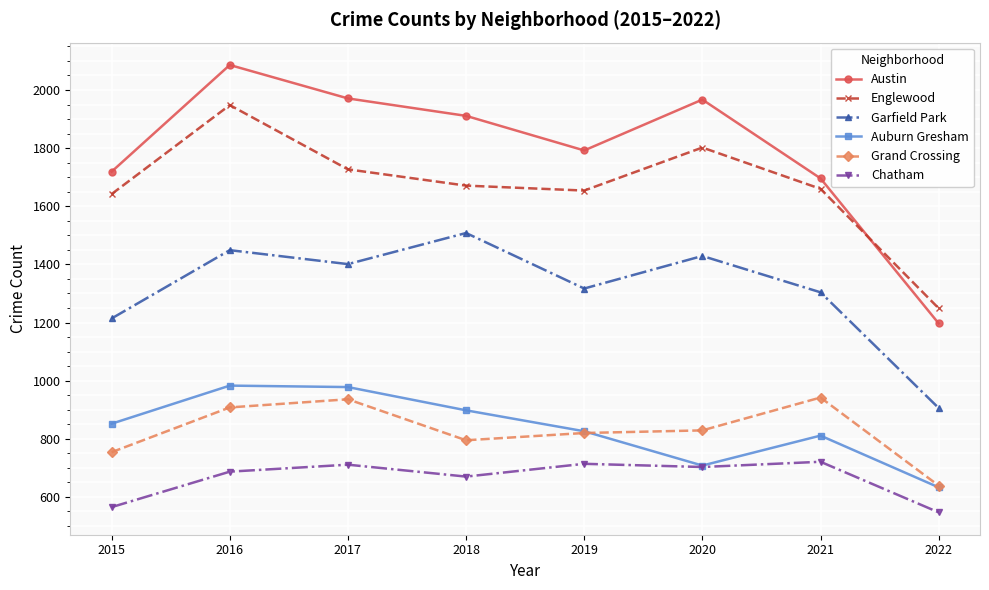

What is the greatest value displayed?

2086